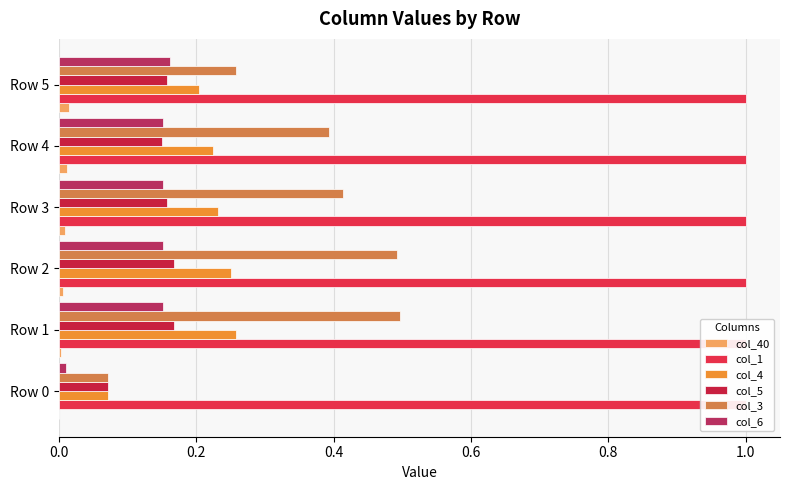

How many bars are there in each group?

6